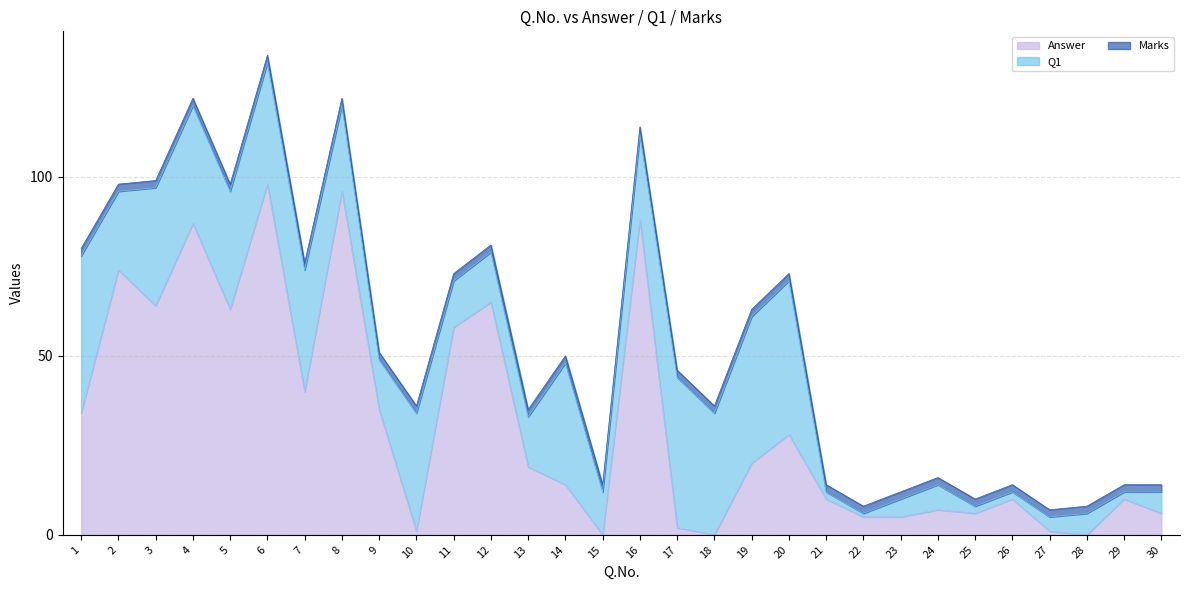

What are all the series names shown in the legend?

Answer, Q1, Marks